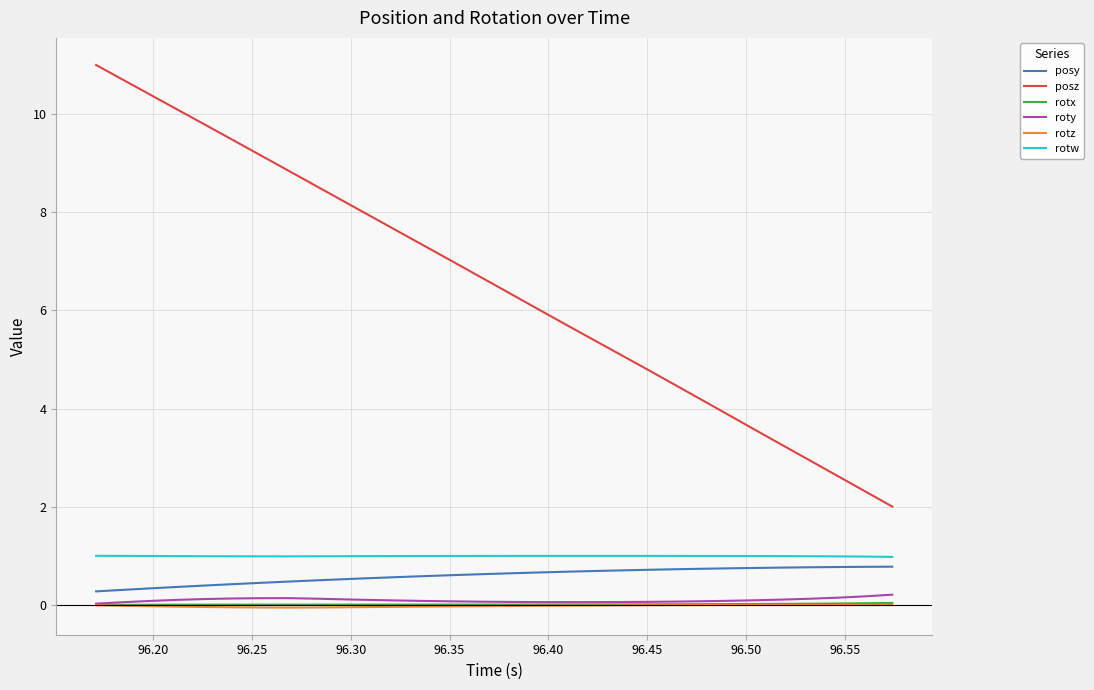

True or false: rotw and roty intersect in this chart.

False